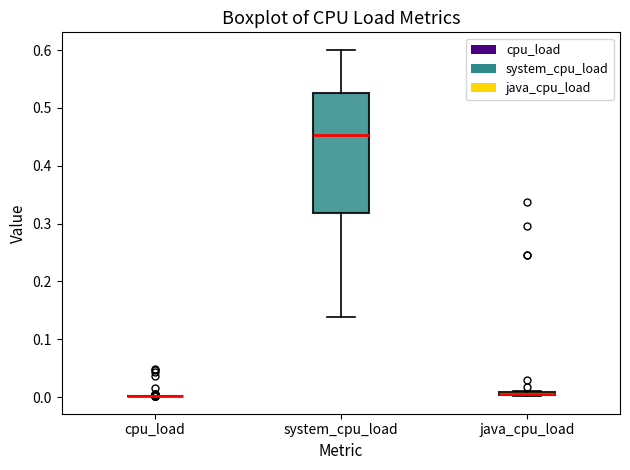

Comparing the boxes themselves (not the whiskers), which one is the tallest?

system_cpu_load